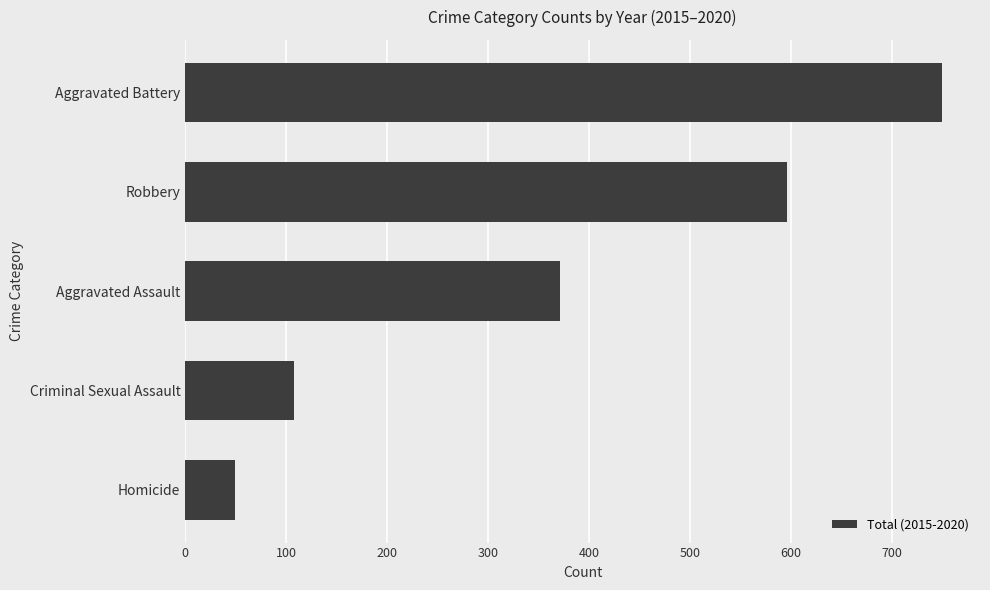

Where is the data nearest to the value 399?

Aggravated Assault